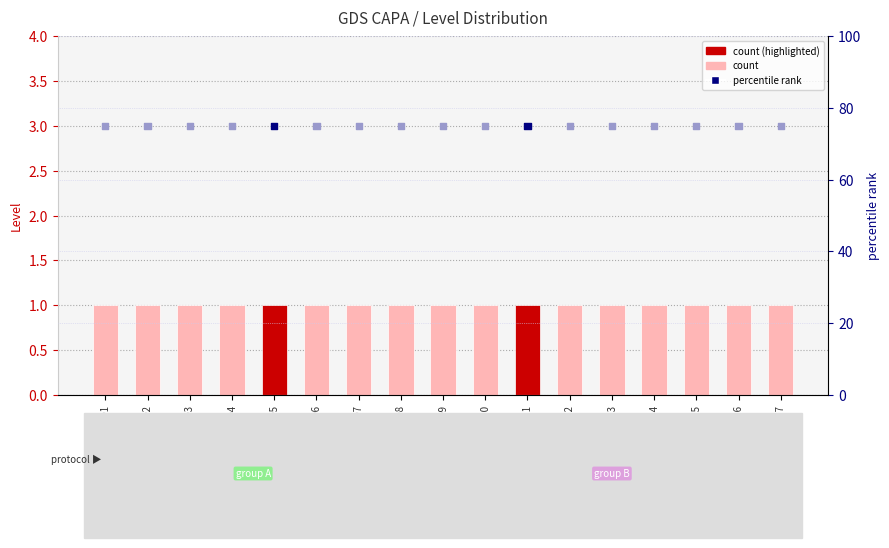

At how many categories does at least one series exceed 3?

17